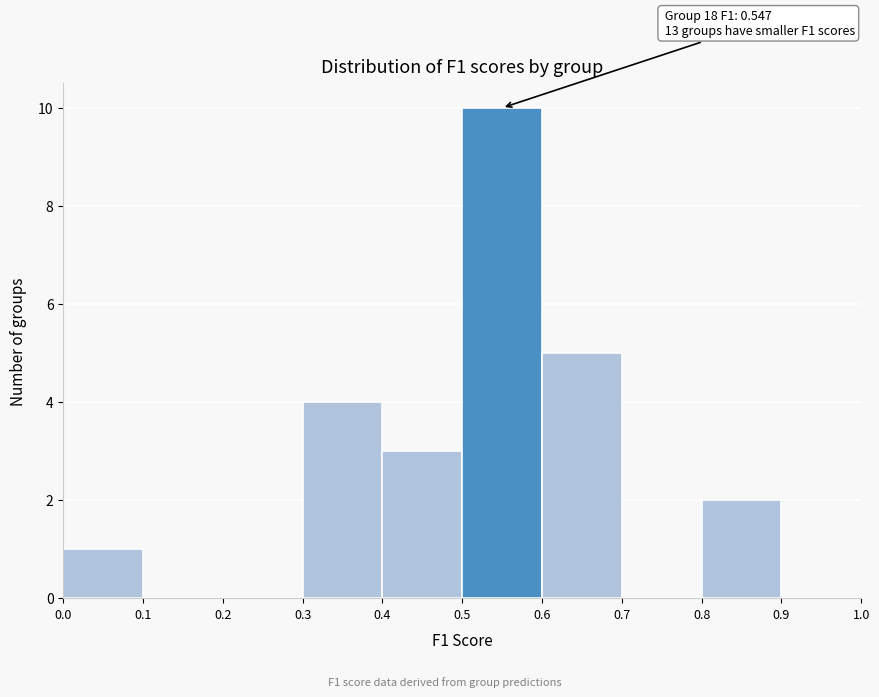

Which range on the x-axis has the tallest bar?

0.5 to 0.6